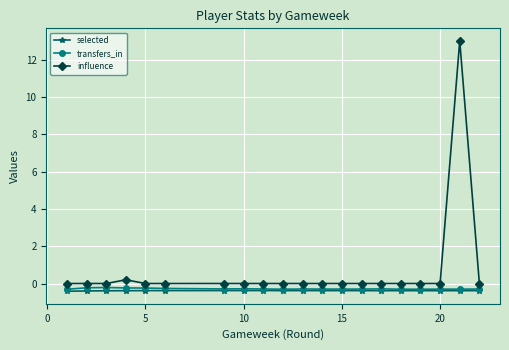

What is the minimum value for transfers_in?

-0.3